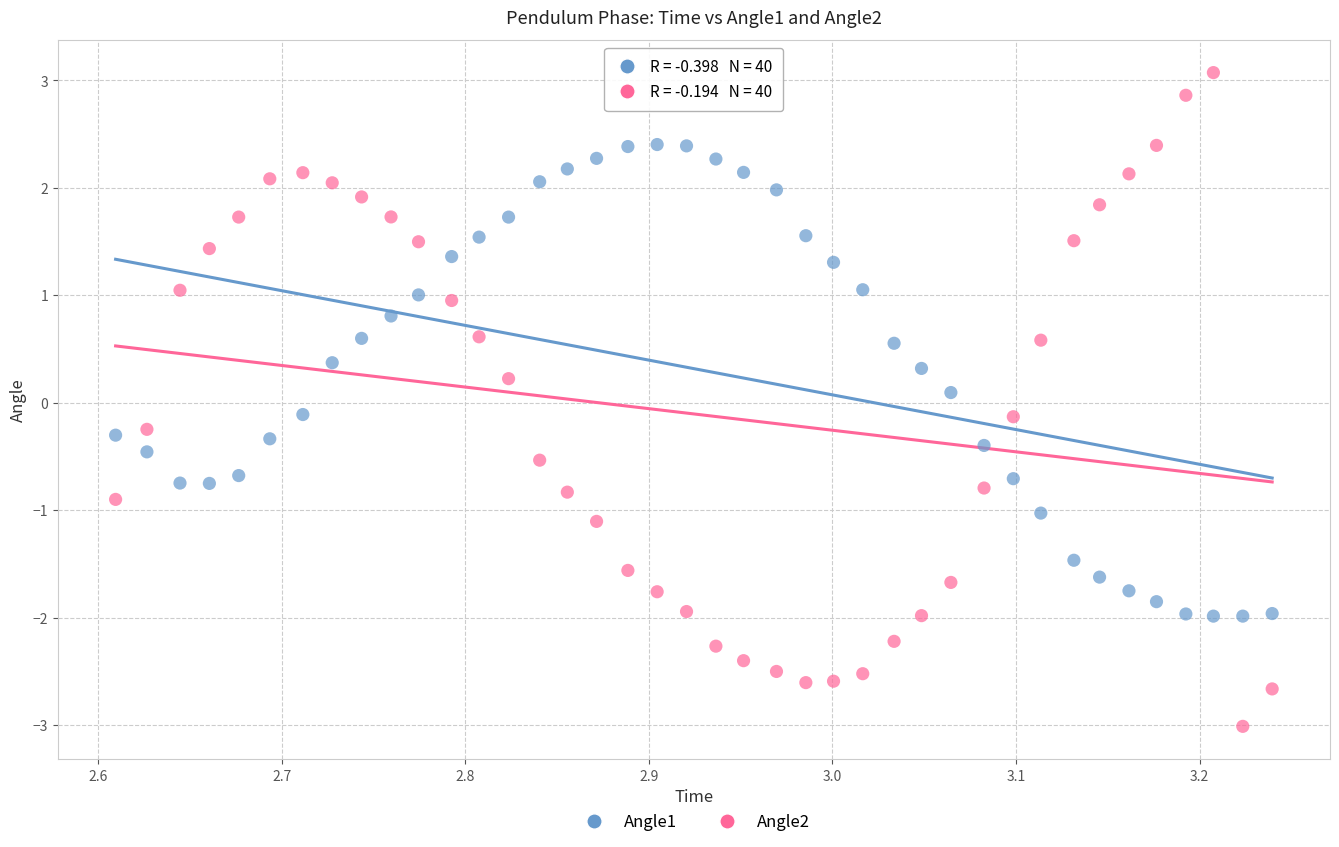

Across all data points, what is the range of Y values (max minus min)?

6.1